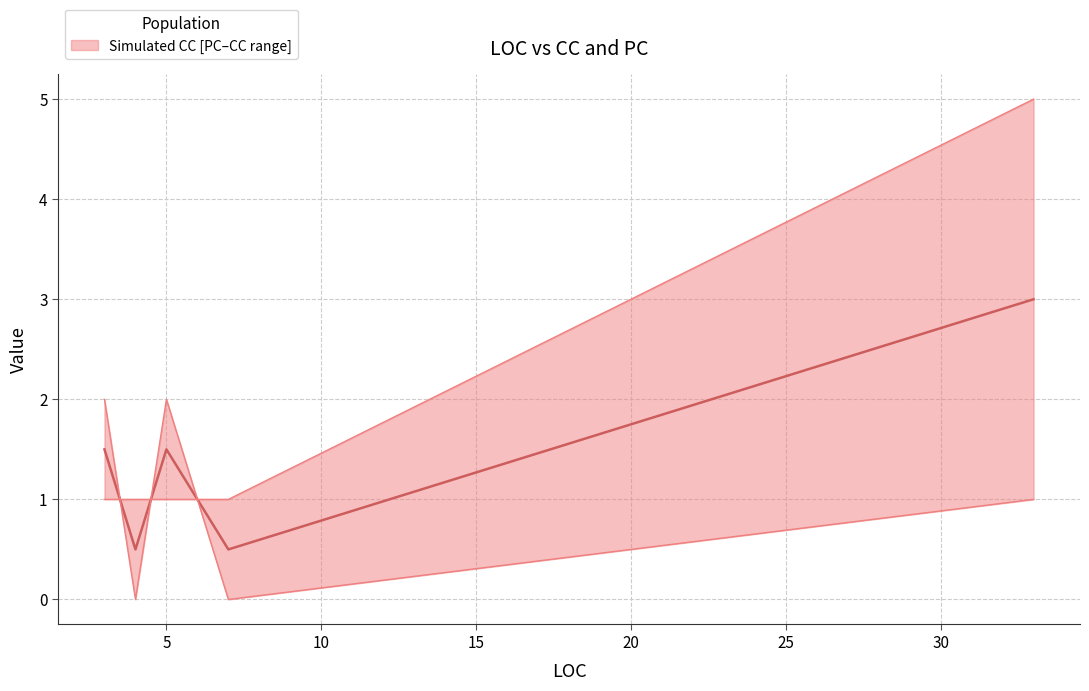

List the series in order of their peak value, lowest first.

PC, Median (CC+PC)/2, CC